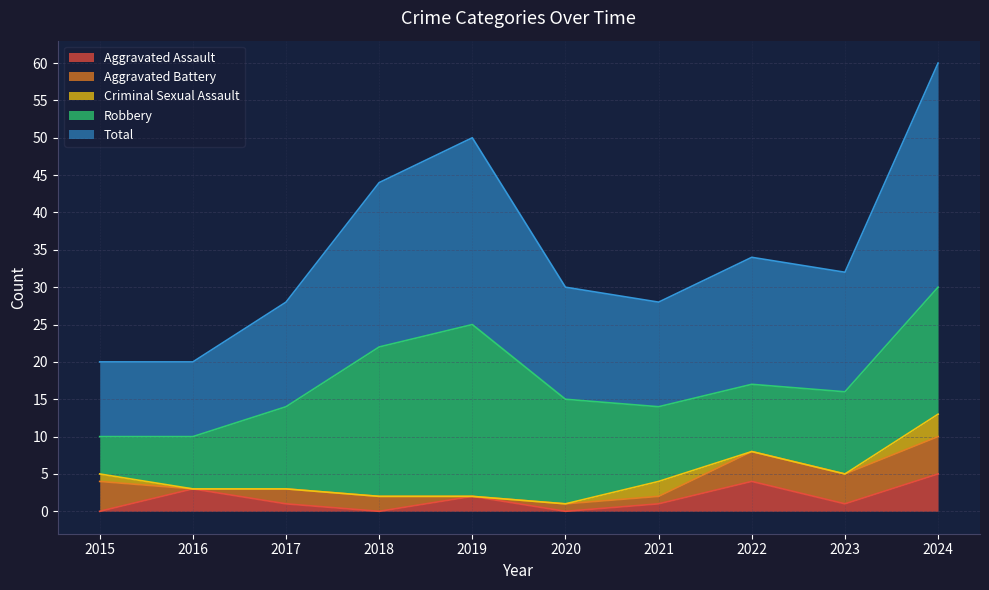

Reading left to right, list all the values displayed in this chart.

Aggravated Assault: 2015=0	2016=3	2017=1	2018=0	2019=2	2020=0	2021=1	2022=4	2023=1	2024=5
Aggravated Battery: 2015=4	2016=0	2017=2	2018=2	2019=0	2020=1	2021=1	2022=4	2023=4	2024=5
Criminal Sexual Assault: 2015=1	2016=0	2017=0	2018=0	2019=0	2020=0	2021=2	2022=0	2023=0	2024=3
Robbery: 2015=5	2016=7	2017=11	2018=20	2019=23	2020=14	2021=10	2022=9	2023=11	2024=17
Total: 2015=10	2016=10	2017=14	2018=22	2019=25	2020=15	2021=14	2022=17	2023=16	2024=30